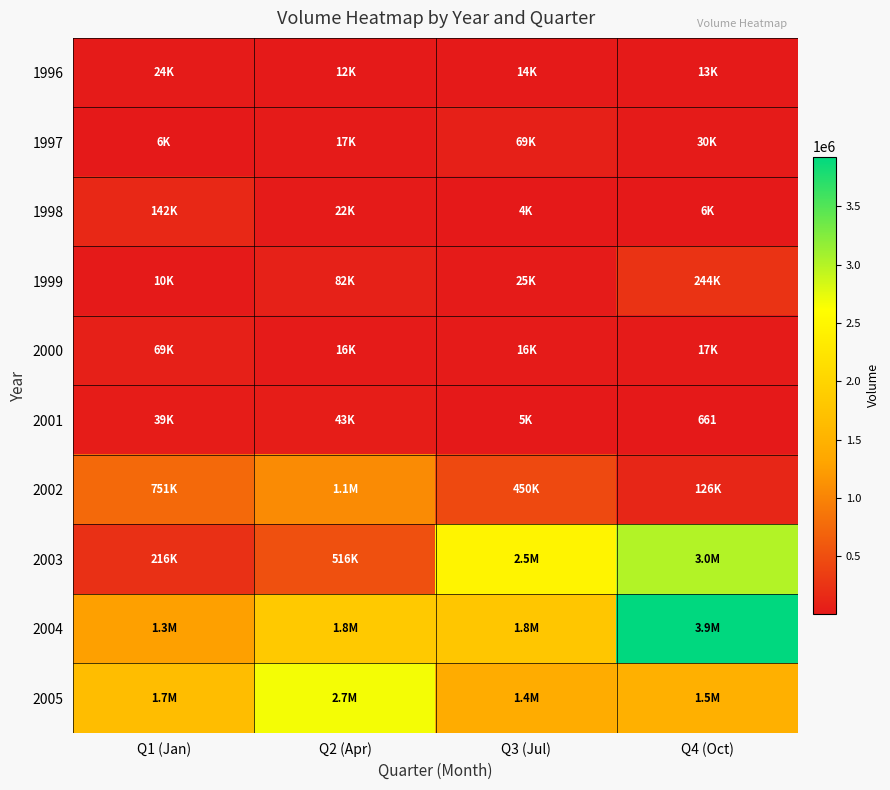

True or false: 2001 has a value of 661 at Q4 (Oct).

True